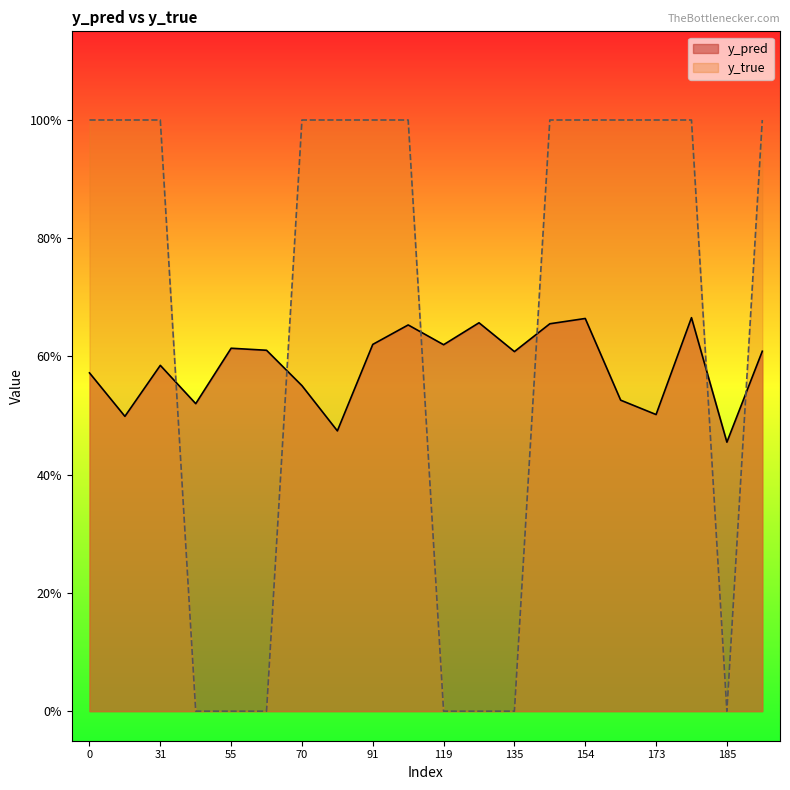

What is the highest value of the y_pred series?

0.7